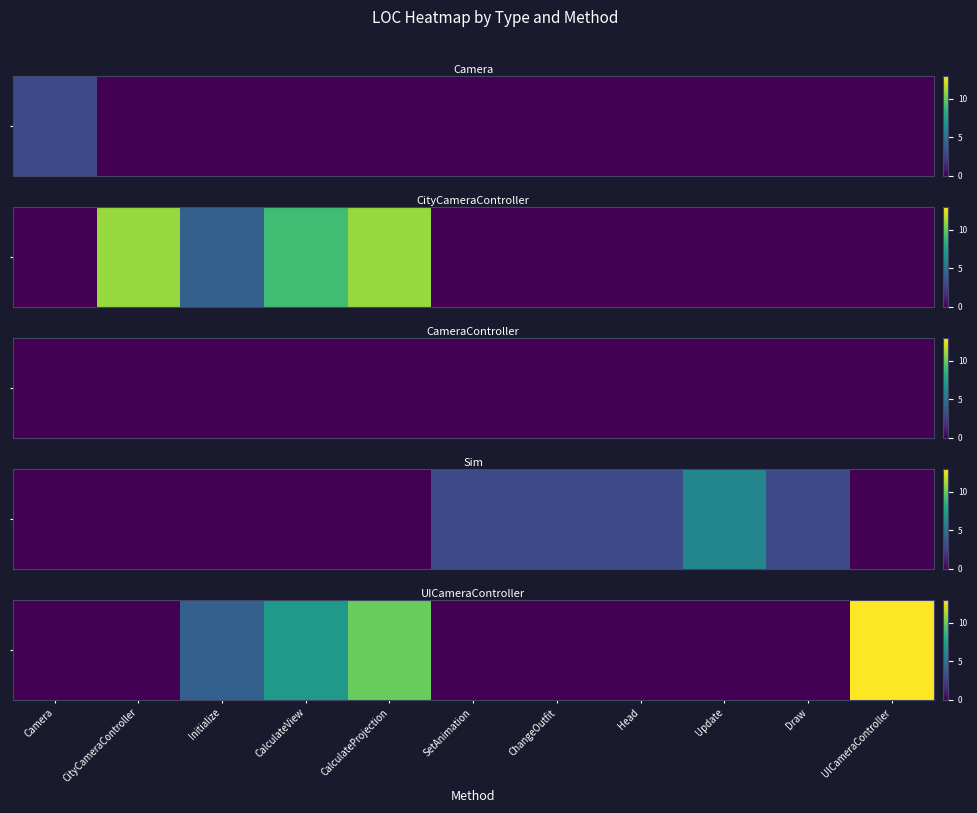

True or false: the data shows 0 at Head.

True